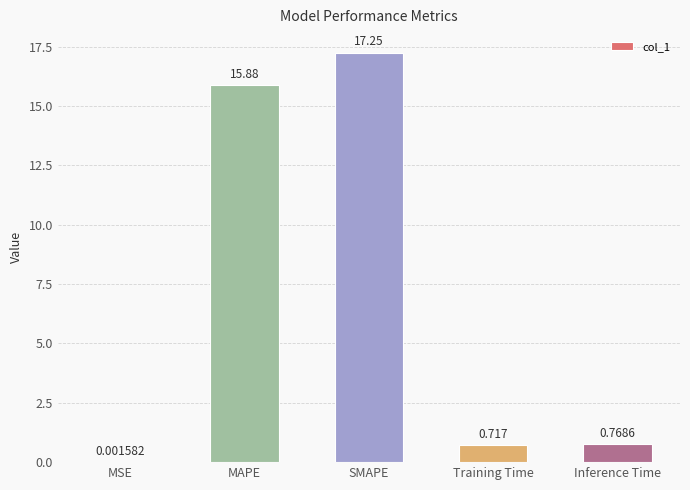

Where is the data nearest to the value 8?

Inference Time